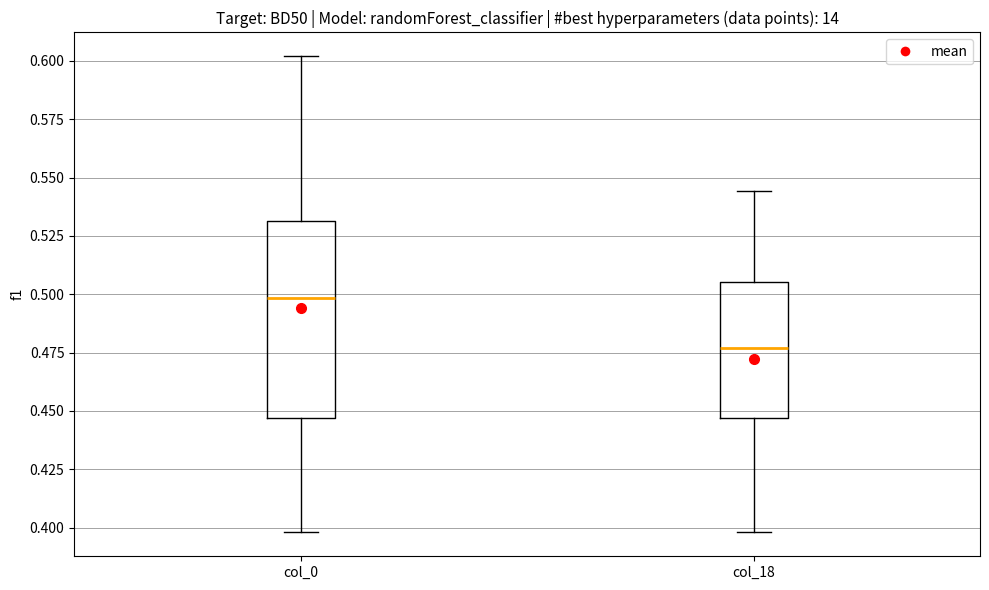

Where does the median line of the box for col_0 sit on the y-axis? The values are not printed on the chart, so give them approximately, as read against the axis.

0.500